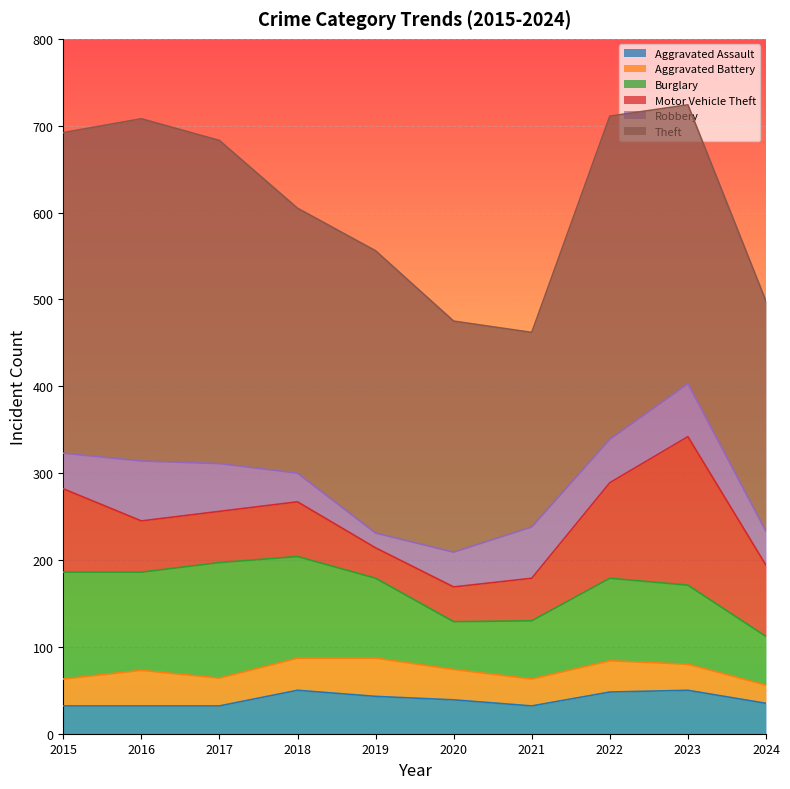

What is the greatest value displayed?

394